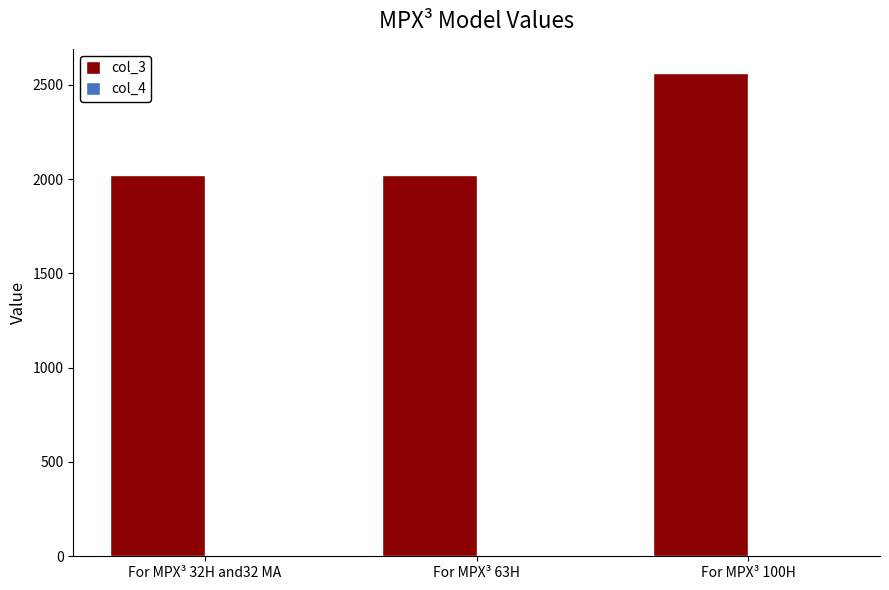

Which series has the largest total across all categories?

col_3